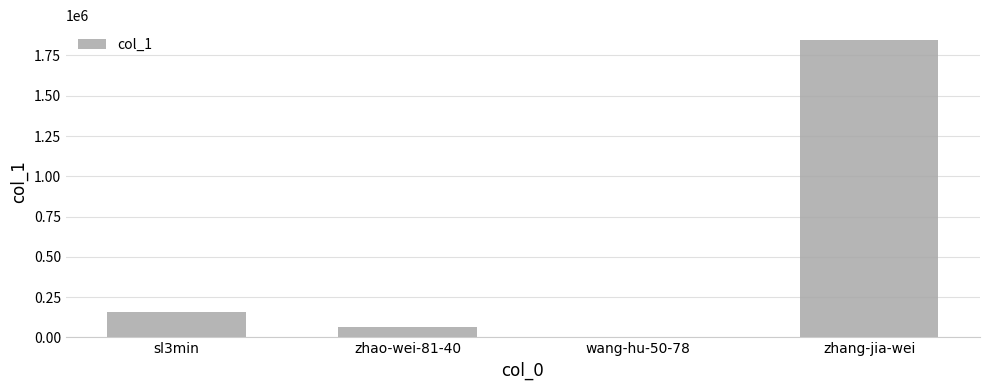

At which category does the chart reach its peak across all series?

zhang-jia-wei